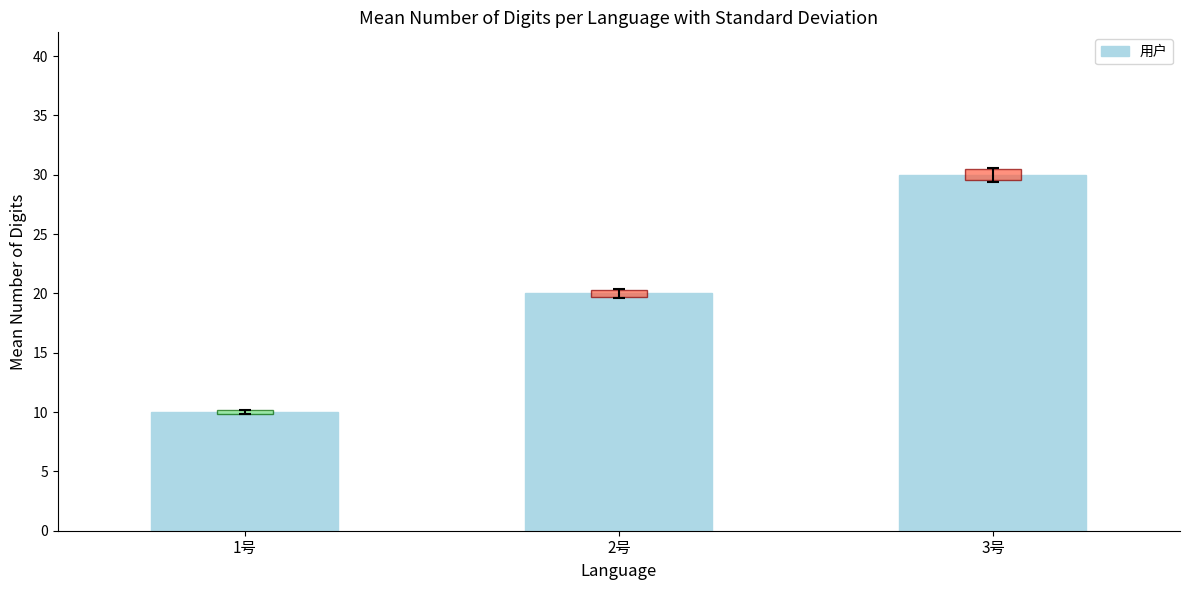

Reading right to left, list all the values displayed in this chart.

30	20	10